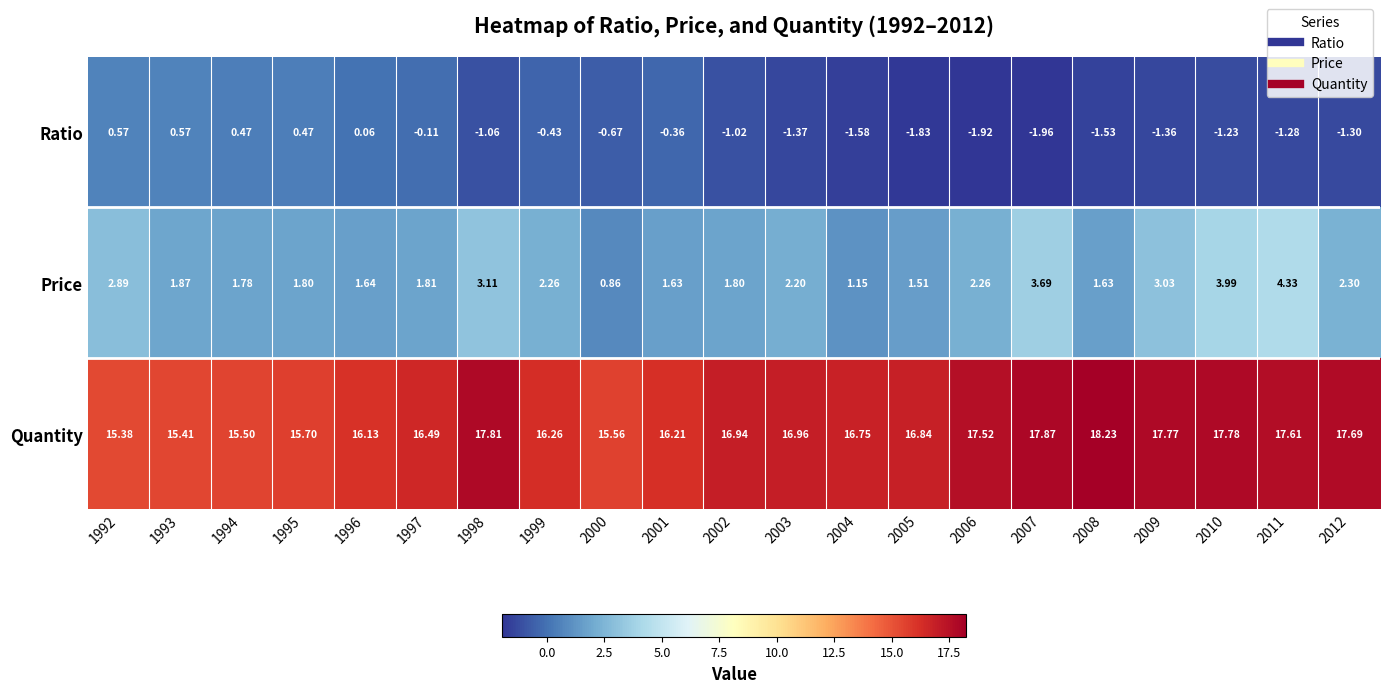

Which series changed the most between 1996 and 2009?

Quantity